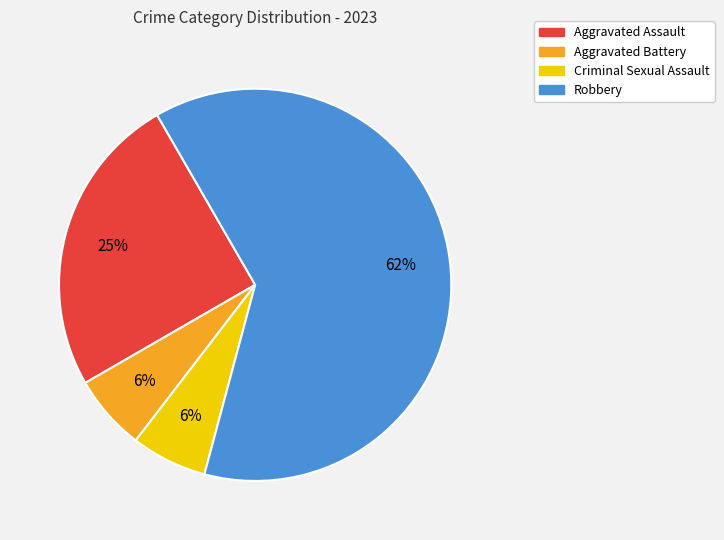

What is the largest slice in the pie chart?

Robbery